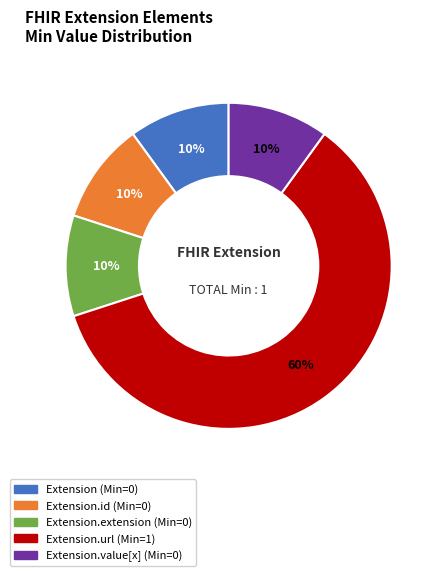

To the nearest percent, what is the difference between the largest and smallest slice percentages?

50%